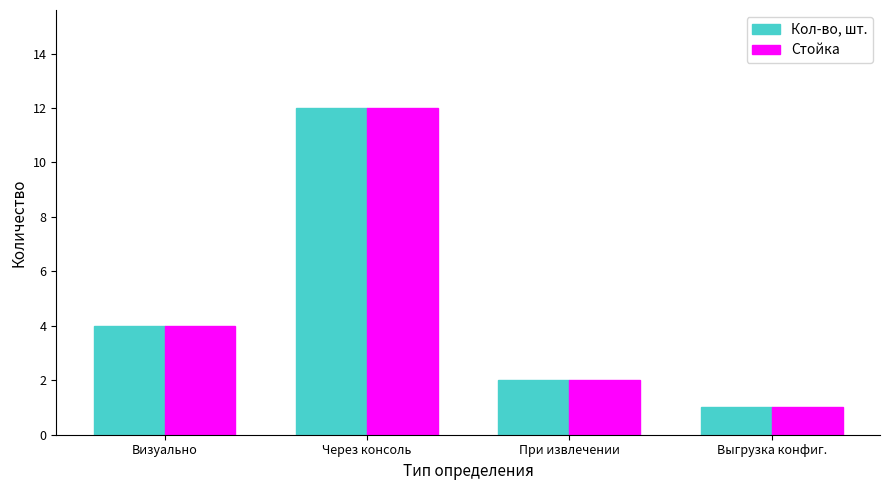

How many data points in Стойка are less than 4?

2